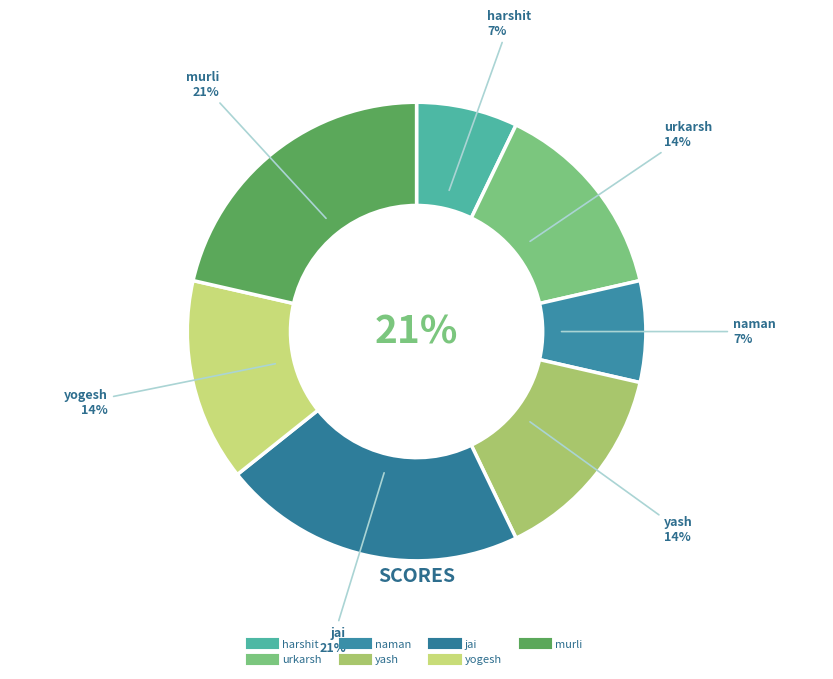

Does yash represent more than half of the total?

No